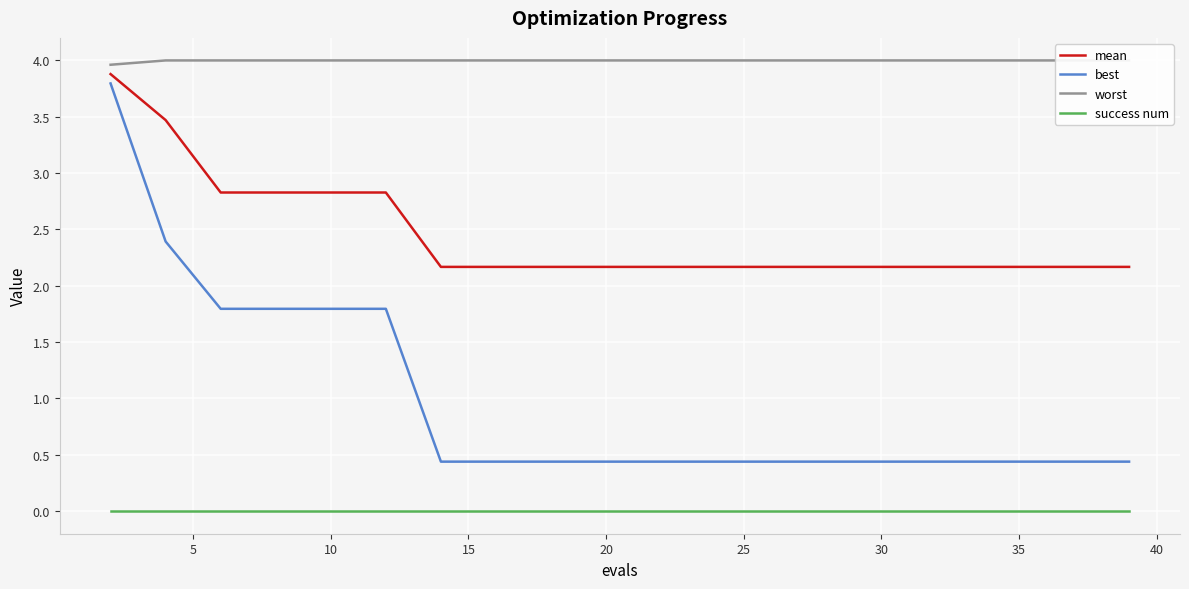

Reading left to right, list all the values displayed in this chart.

mean: 3.9	3.5	2.8	2.8	2.8	2.8	2.2	2.2	2.2	2.2	2.2	2.2	2.2	2.2	2.2	2.2	2.2	2.2	2.2	2.2
best: 3.8	2.4	1.8	1.8	1.8	1.8	0.4	0.4	0.4	0.4	0.4	0.4	0.4	0.4	0.4	0.4	0.4	0.4	0.4	0.4
worst: 4.0	4.0	4.0	4.0	4.0	4.0	4.0	4.0	4.0	4.0	4.0	4.0	4.0	4.0	4.0	4.0	4.0	4.0	4.0	4.0
success num: 0.0	0.0	0.0	0.0	0.0	0.0	0.0	0.0	0.0	0.0	0.0	0.0	0.0	0.0	0.0	0.0	0.0	0.0	0.0	0.0